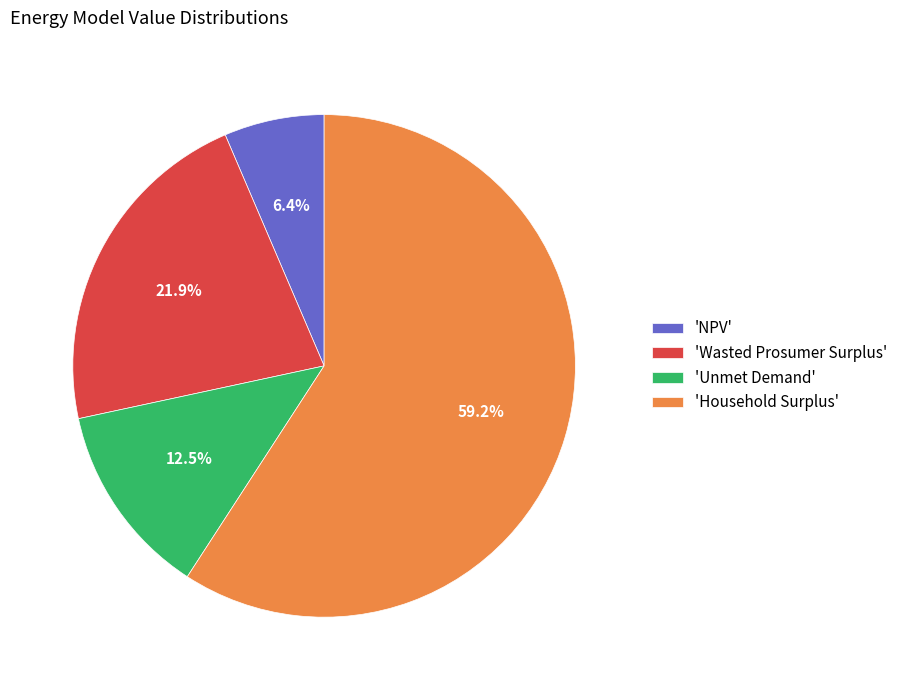

What is the majority slice?

'Household Surplus'